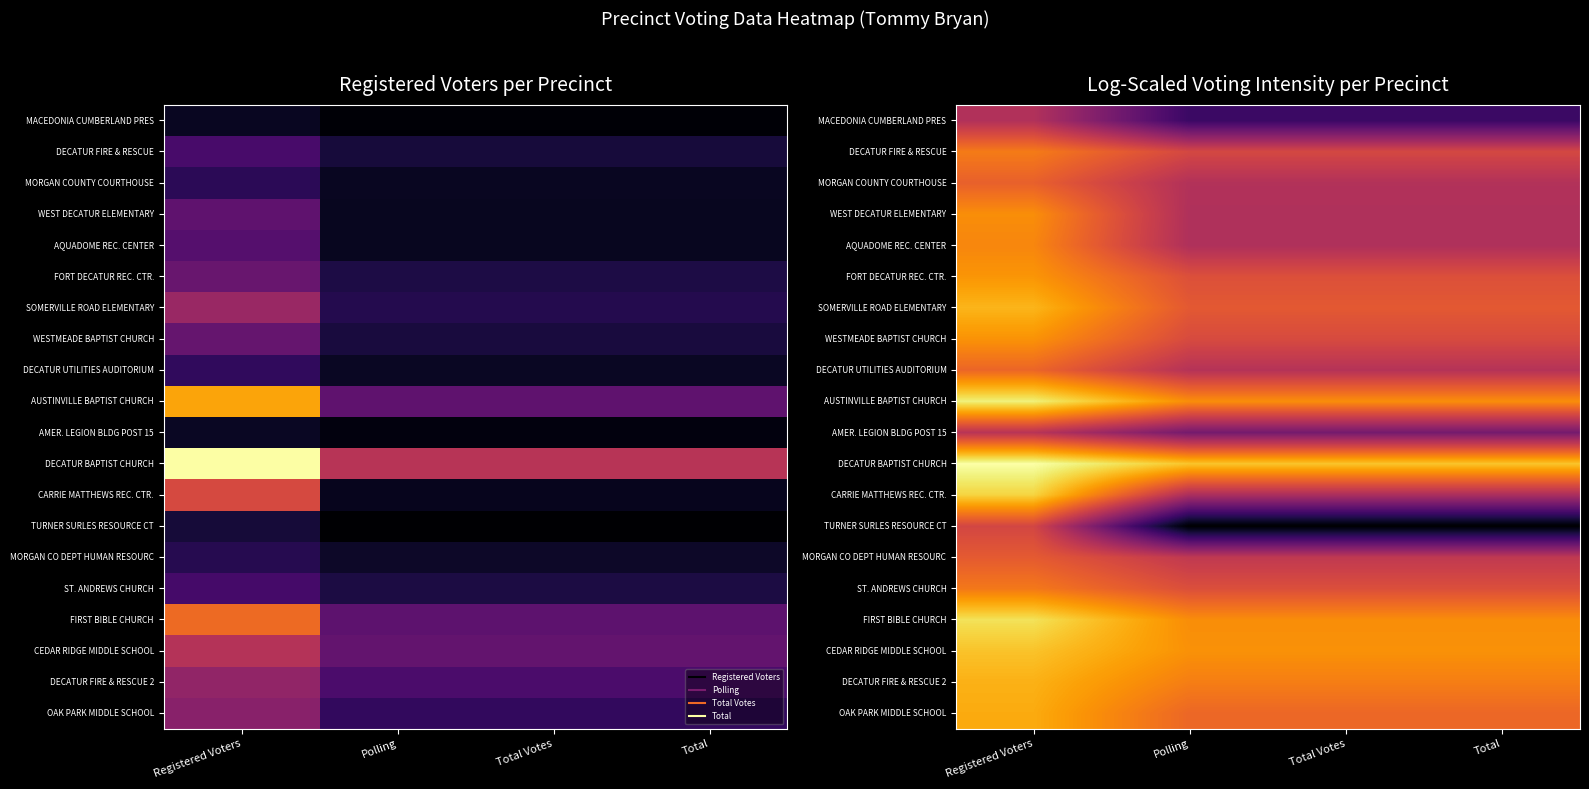

What is the minimum value shown in the chart?

3.2